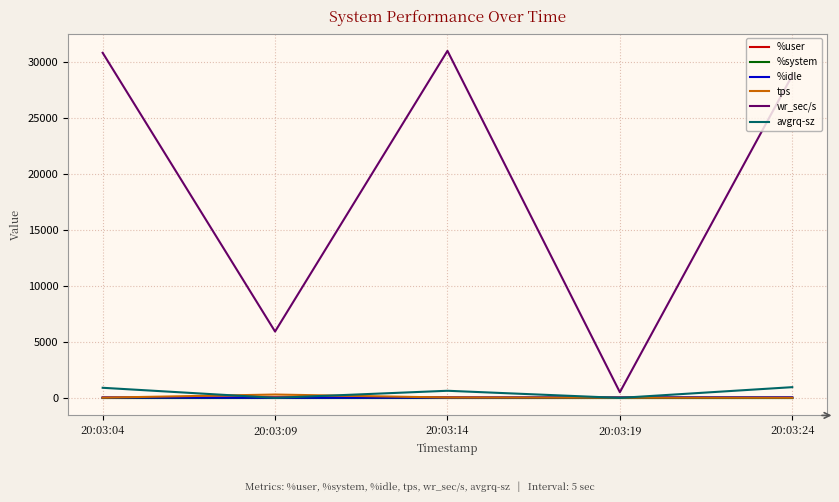

What is the maximum value shown in the chart?

30980.8